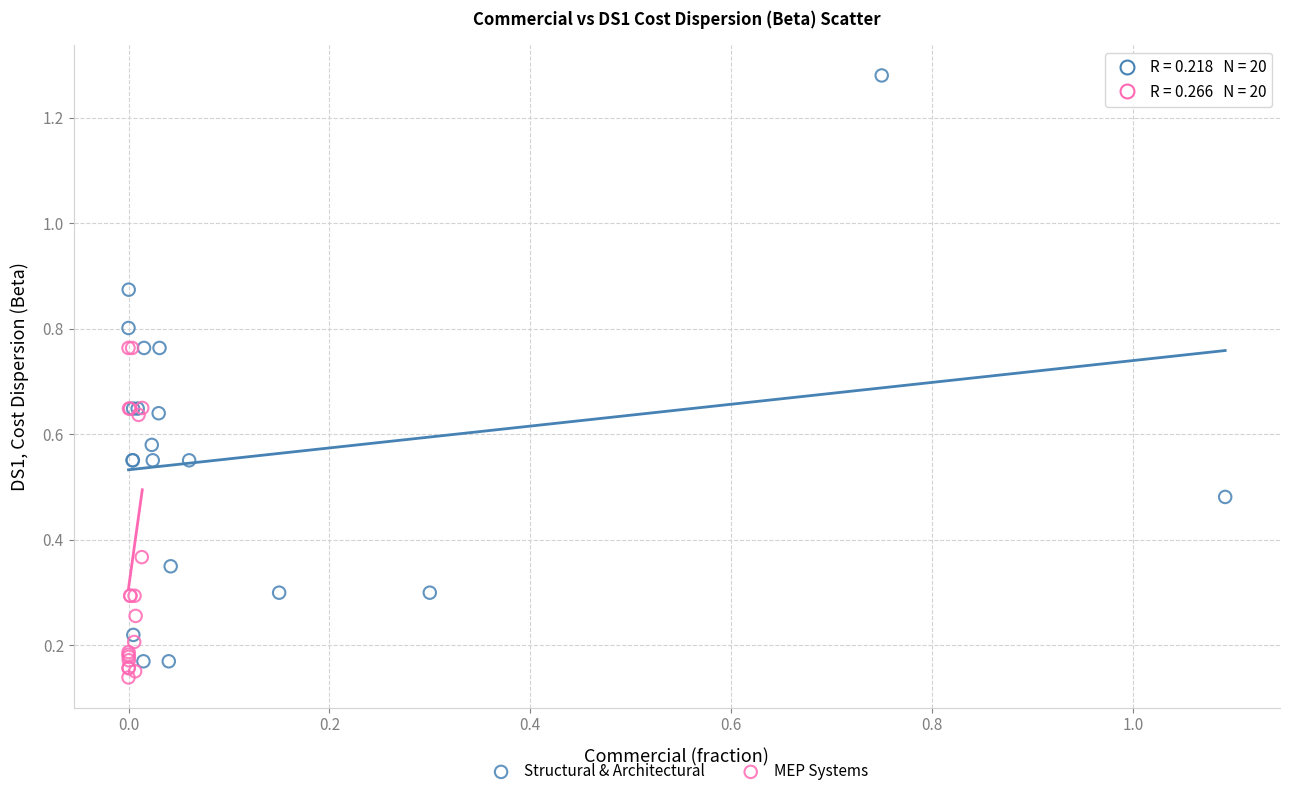

Which series has the widest spread of Y values?

Structural & Architectural